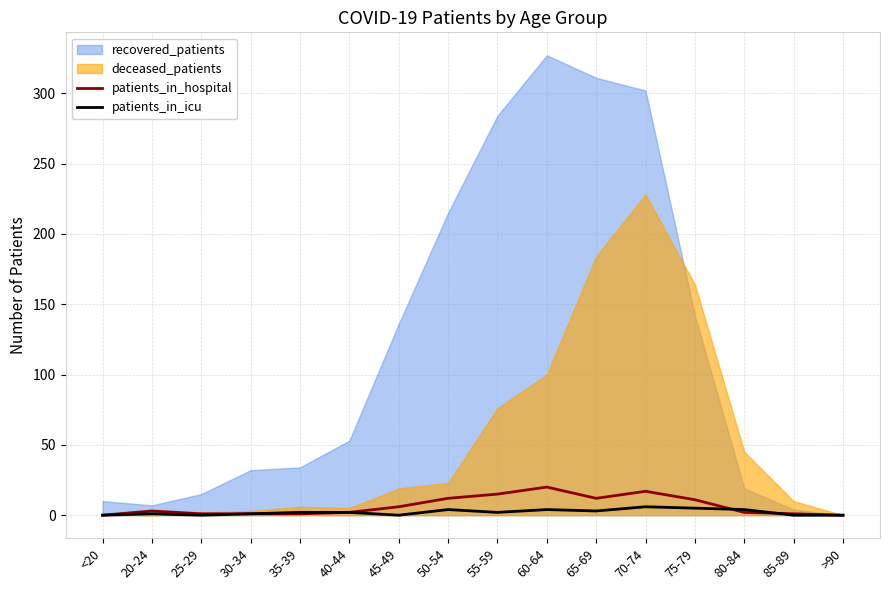

At which category is the sum across all series the highest?

60-64